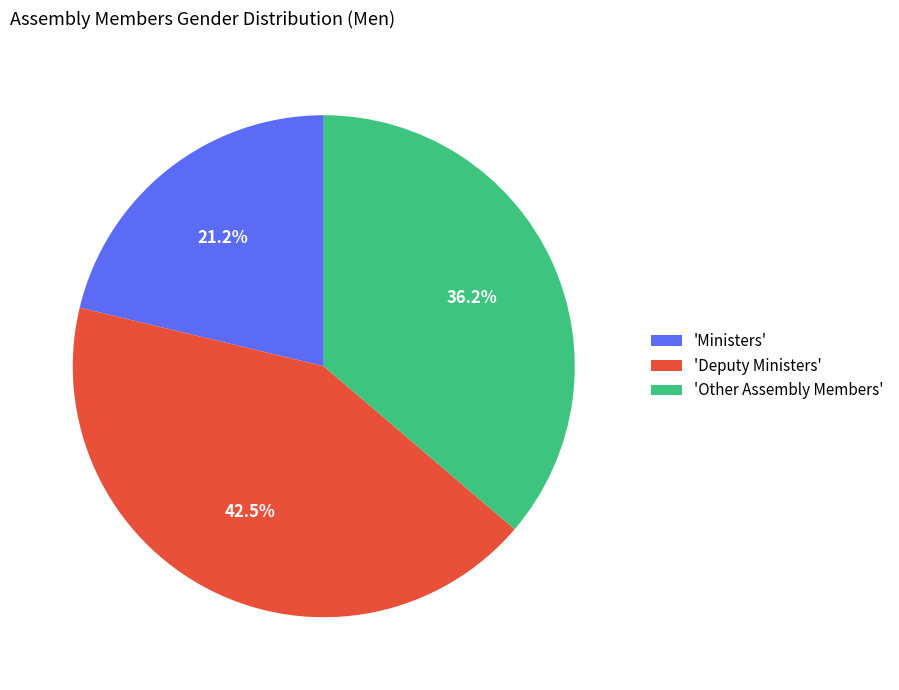

Do 'Ministers' and 'Other Assembly Members' together represent more than half of the pie?

Yes